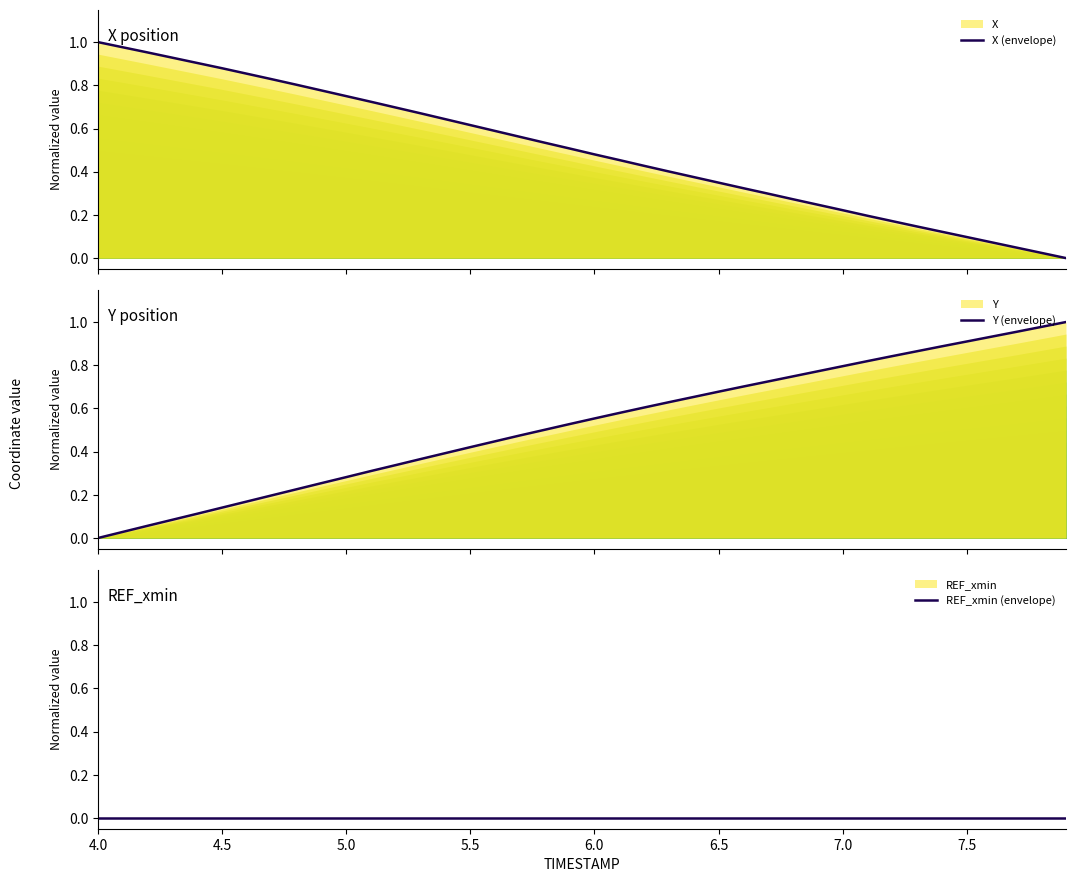

At which label is REF_xmin (envelope) closest to 0?

4.0